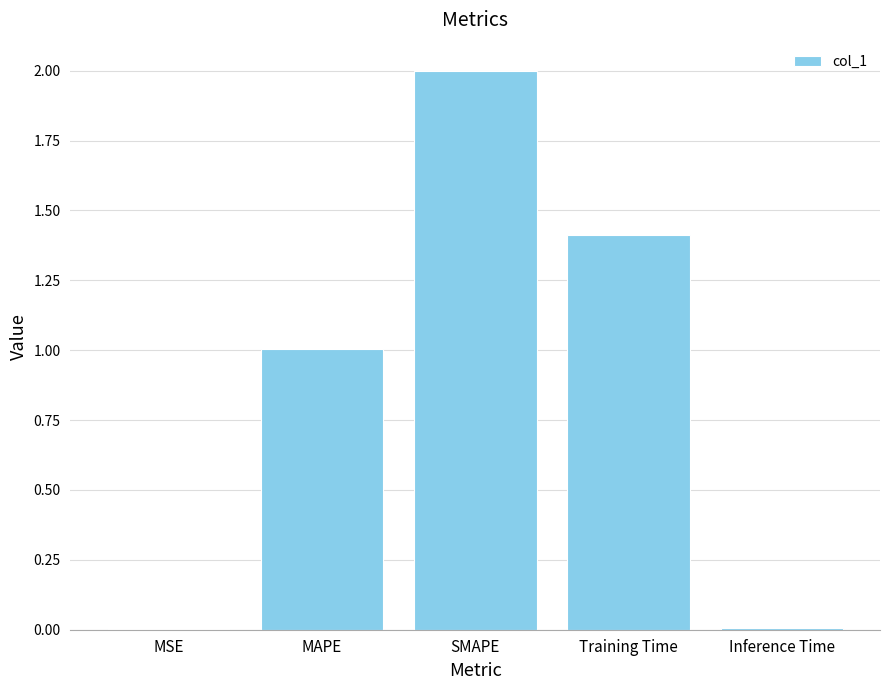

Where does the data first go above 1?

MAPE